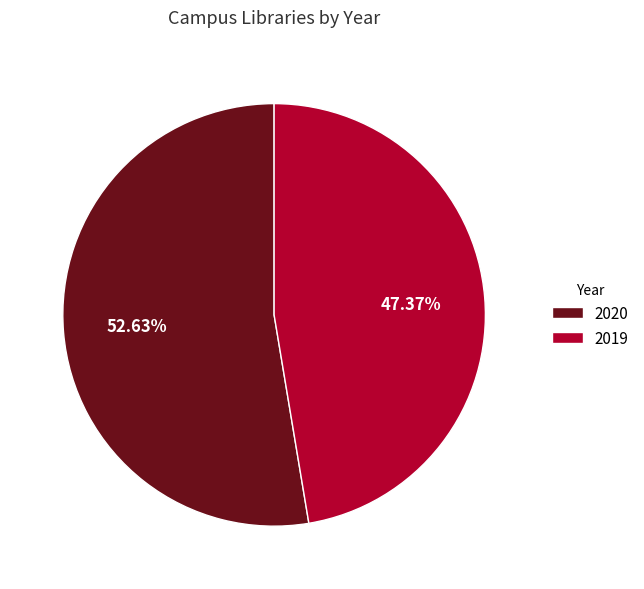

How much of the chart is everything except 2020?

47.4%